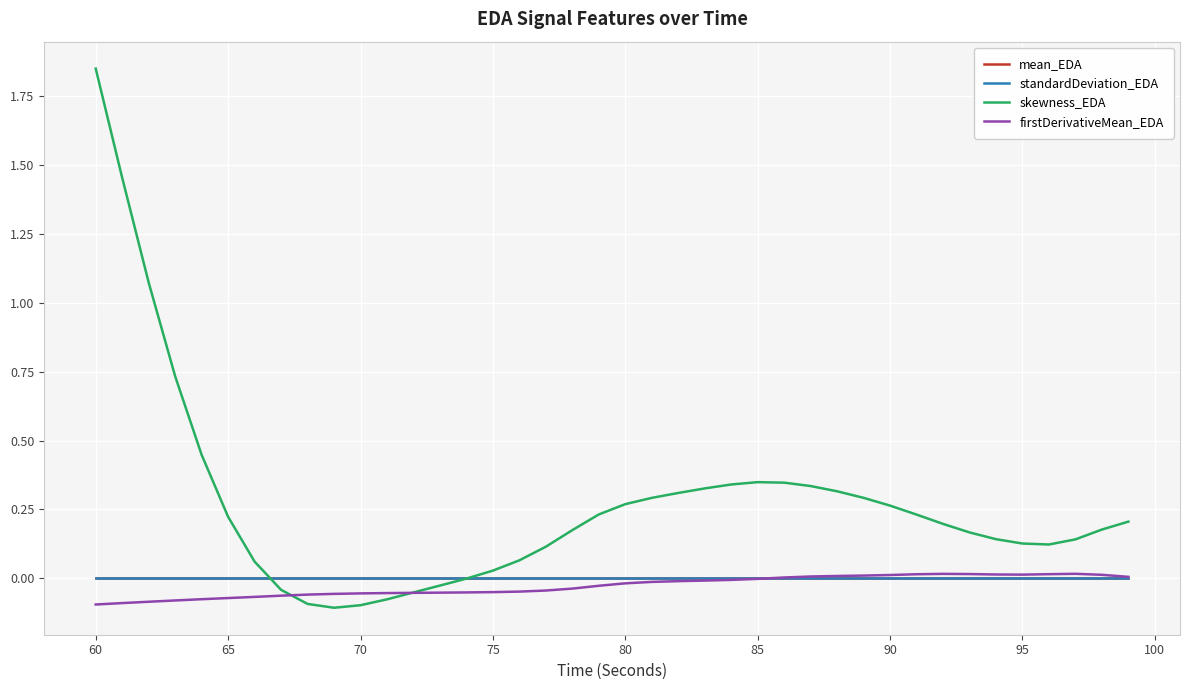

Which series has the largest total across all categories?

skewness_EDA